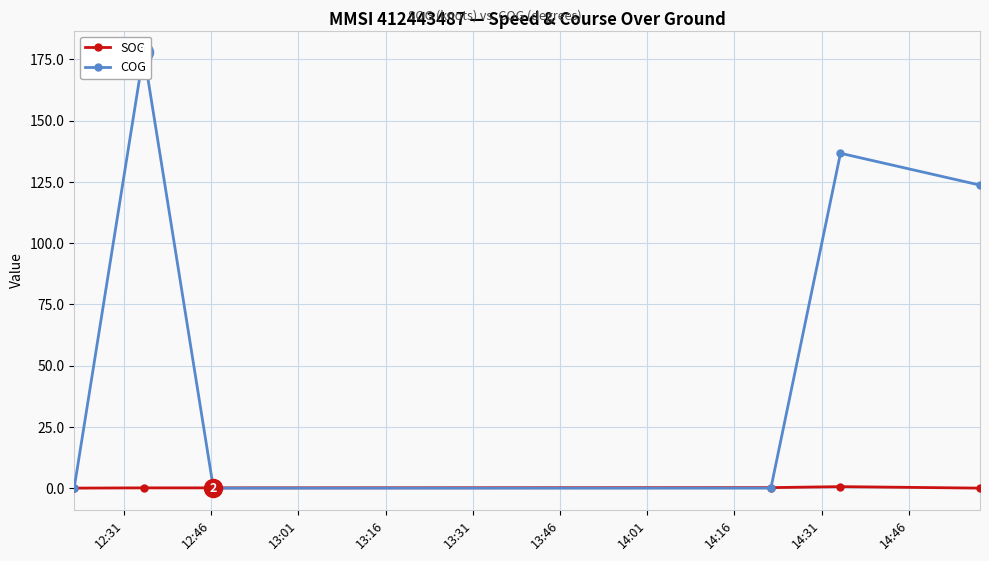

Which series changed the most between 13:31 and 13:46?

COG